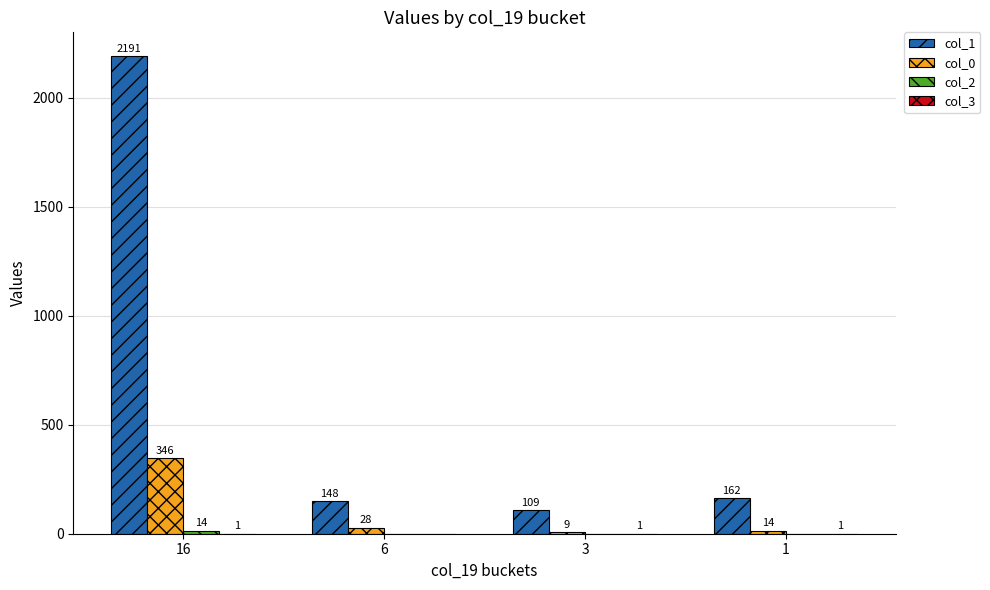

What is the total value across all series at 16?

2552